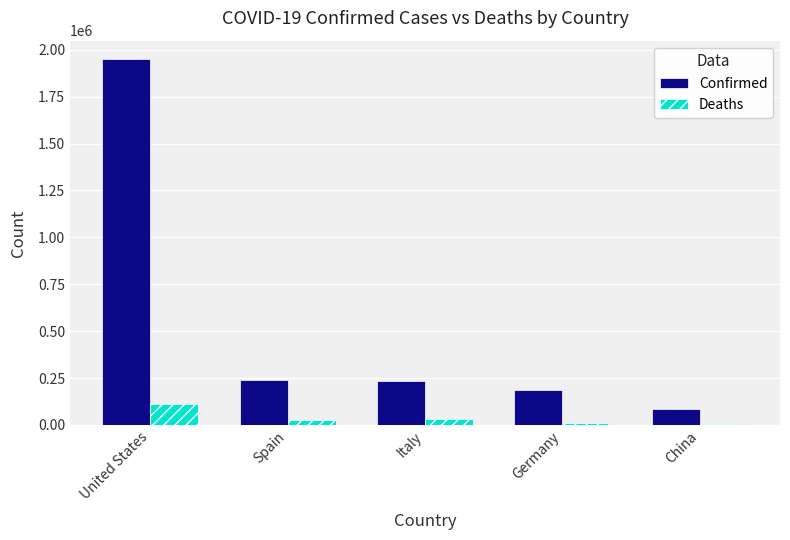

What is the approximate value of Deaths at United States, to the nearest 10?

110770